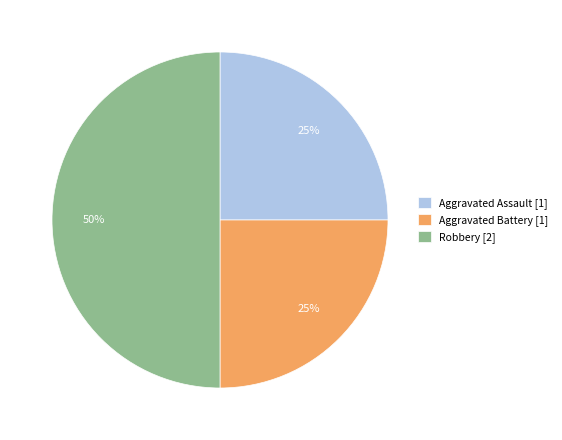

To the nearest percent, what is the average slice percentage?

33%